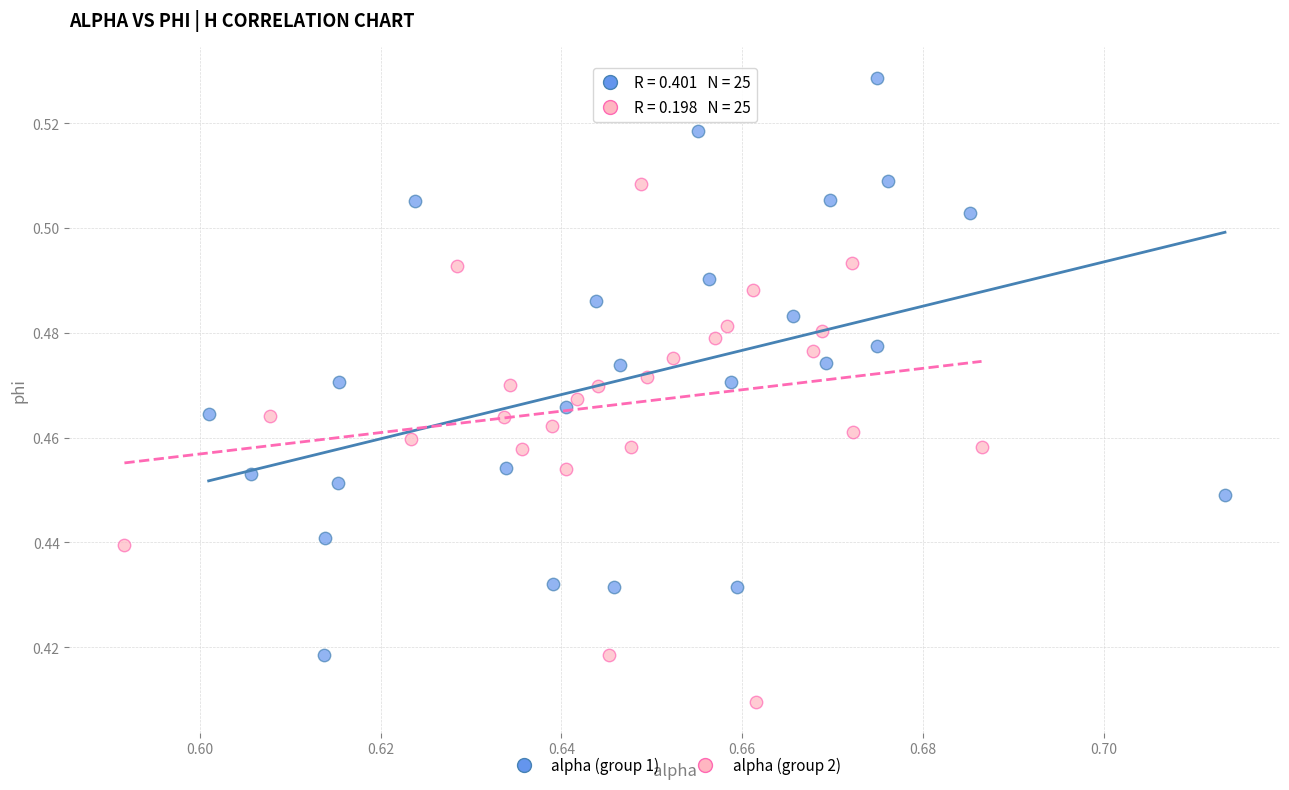

Which series has the largest Y range (max minus min)?

alpha (group 1)